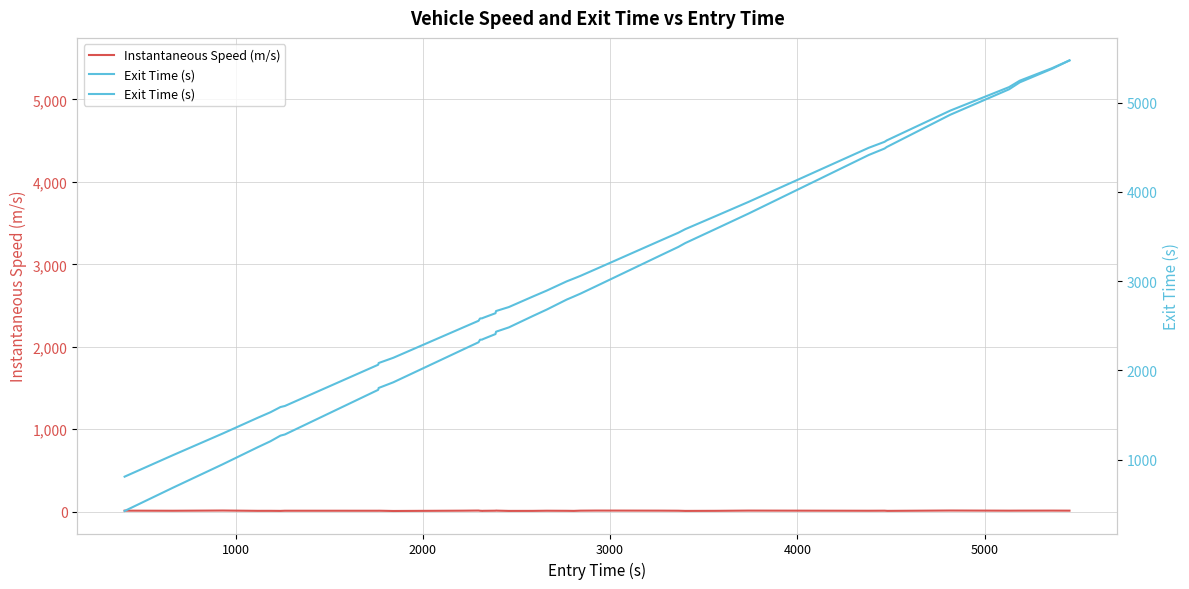

True or false: Instantaneous Speed (m/s) and Exit Time (s) cross at least once.

False